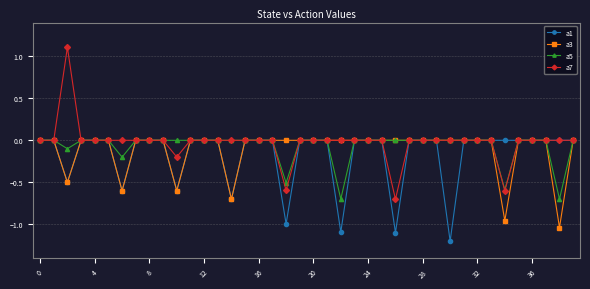

Which series has the largest range (max minus min)?

a7